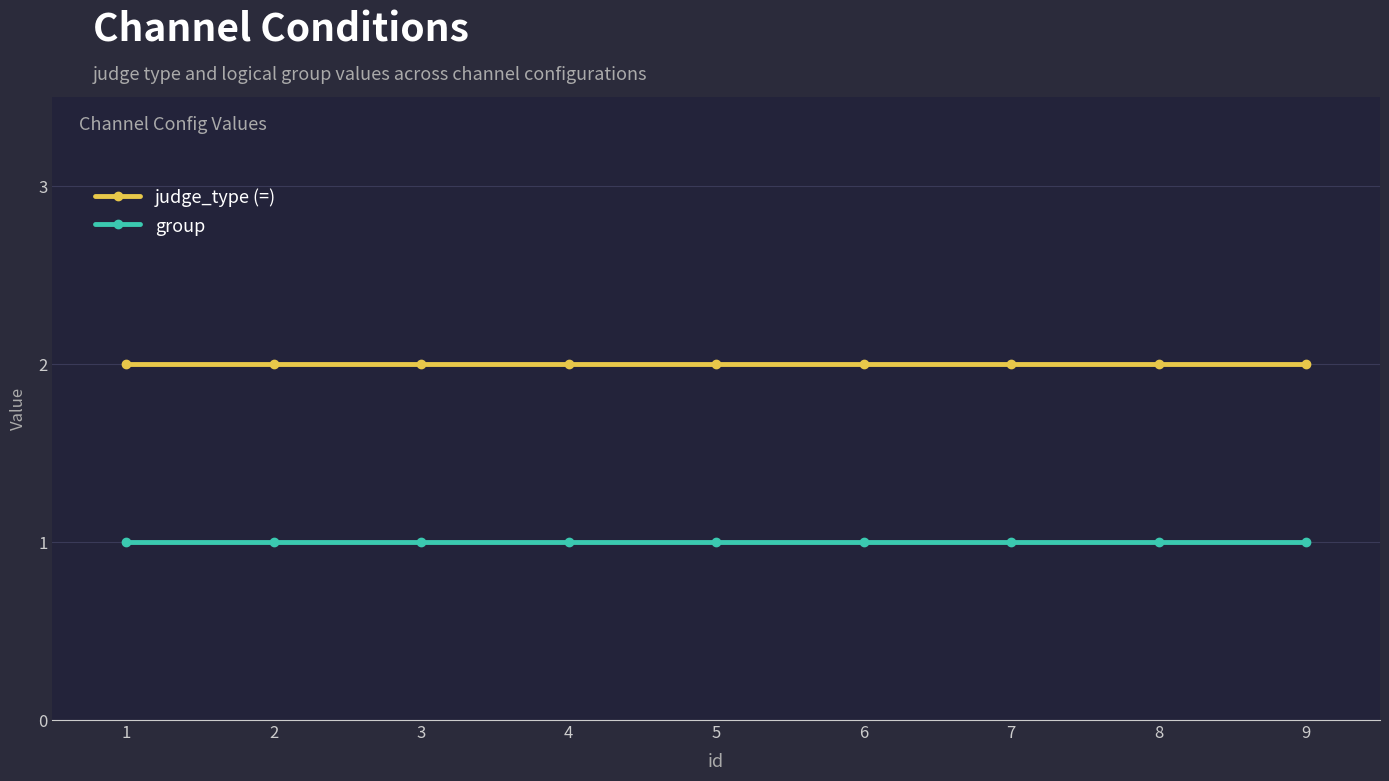

What is the average value of the group series?

1